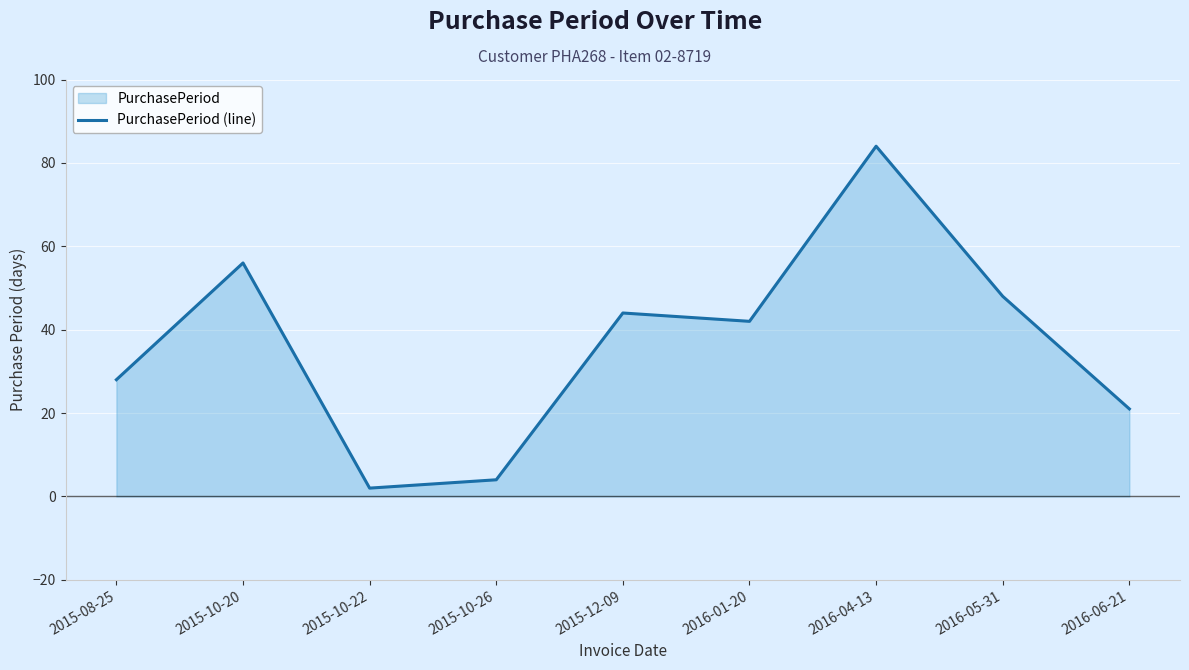

What is the difference between the maximum and second lowest values?

80